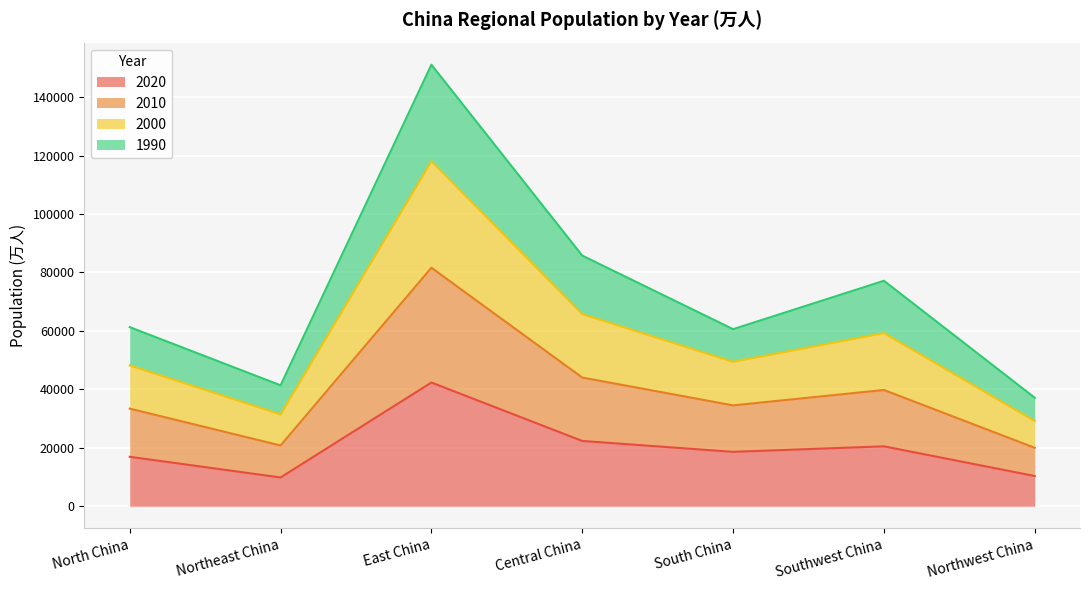

What is the minimum value for 2020?

9851